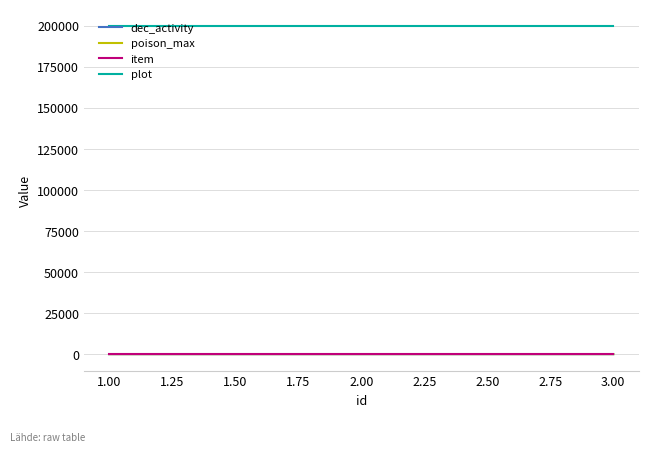

What is the highest value of the plot series?

200010